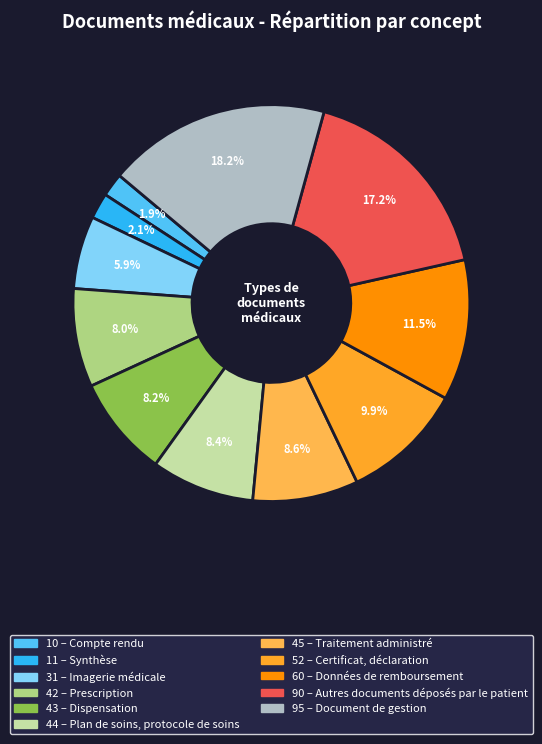

Does any single category account for the majority?

No